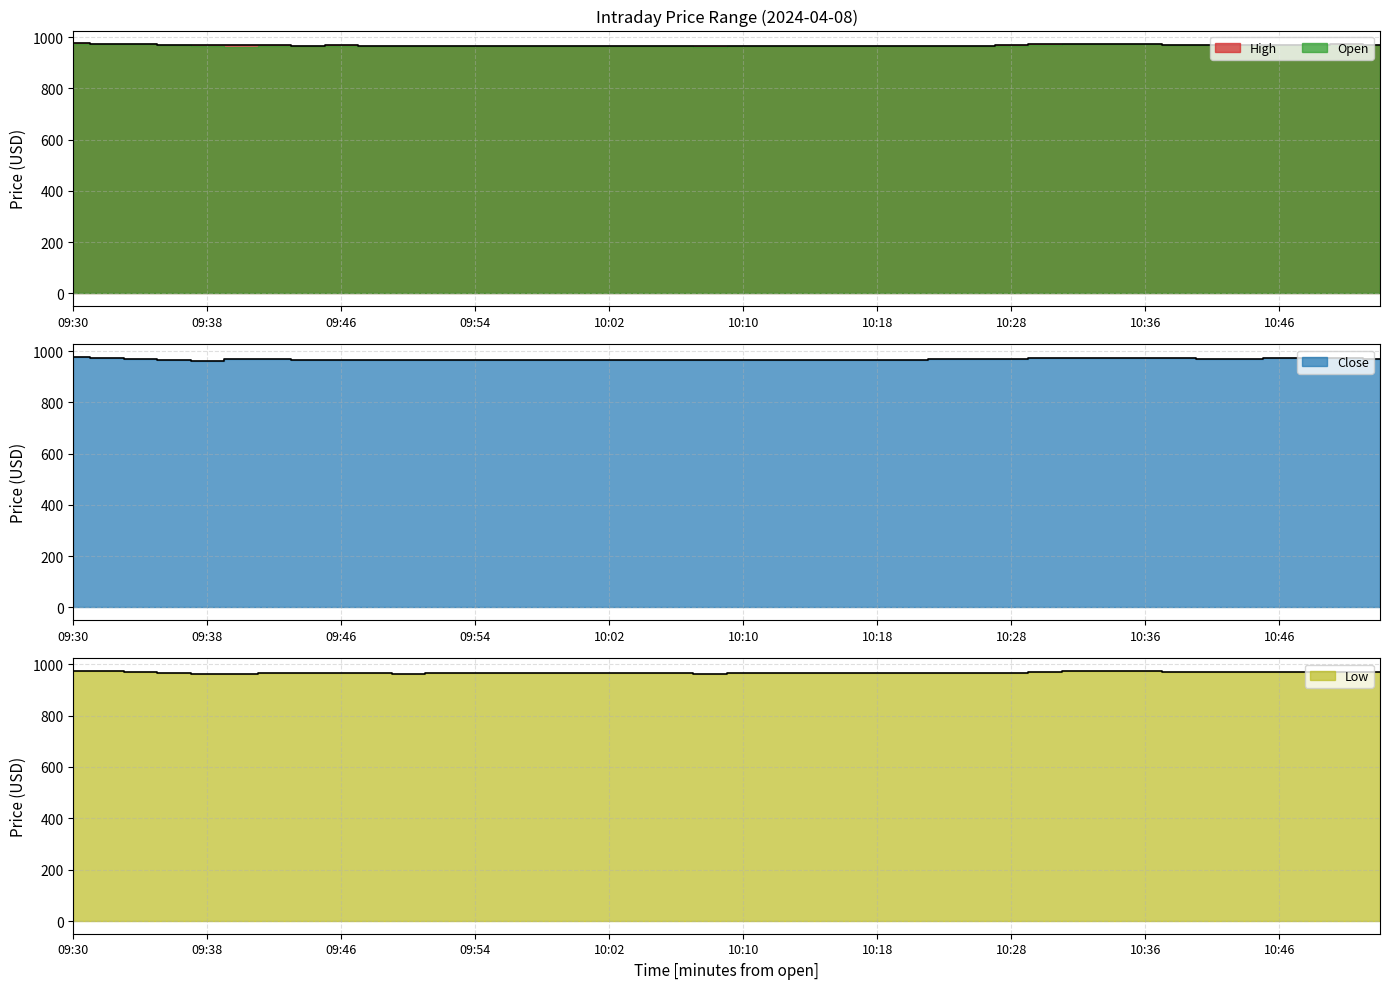

How many data points in Low are less than 965?

15